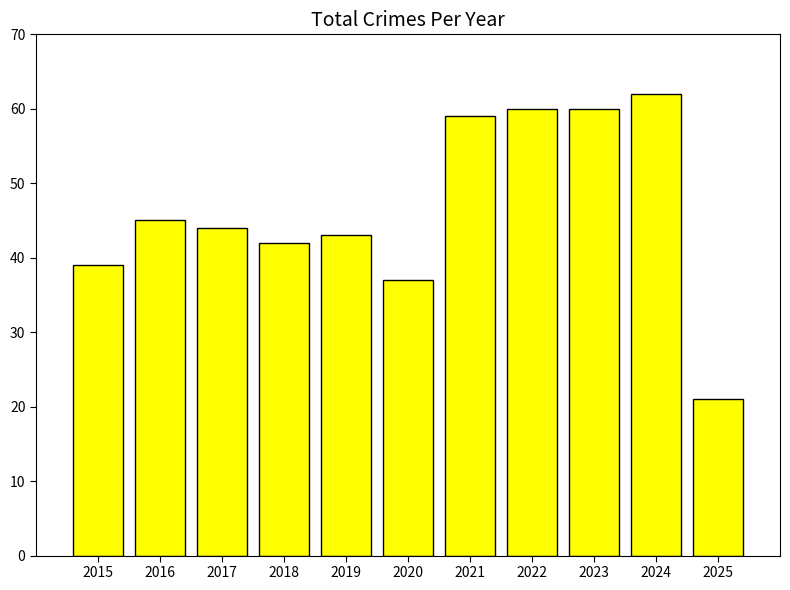

Which category has the highest value across all series?

2024